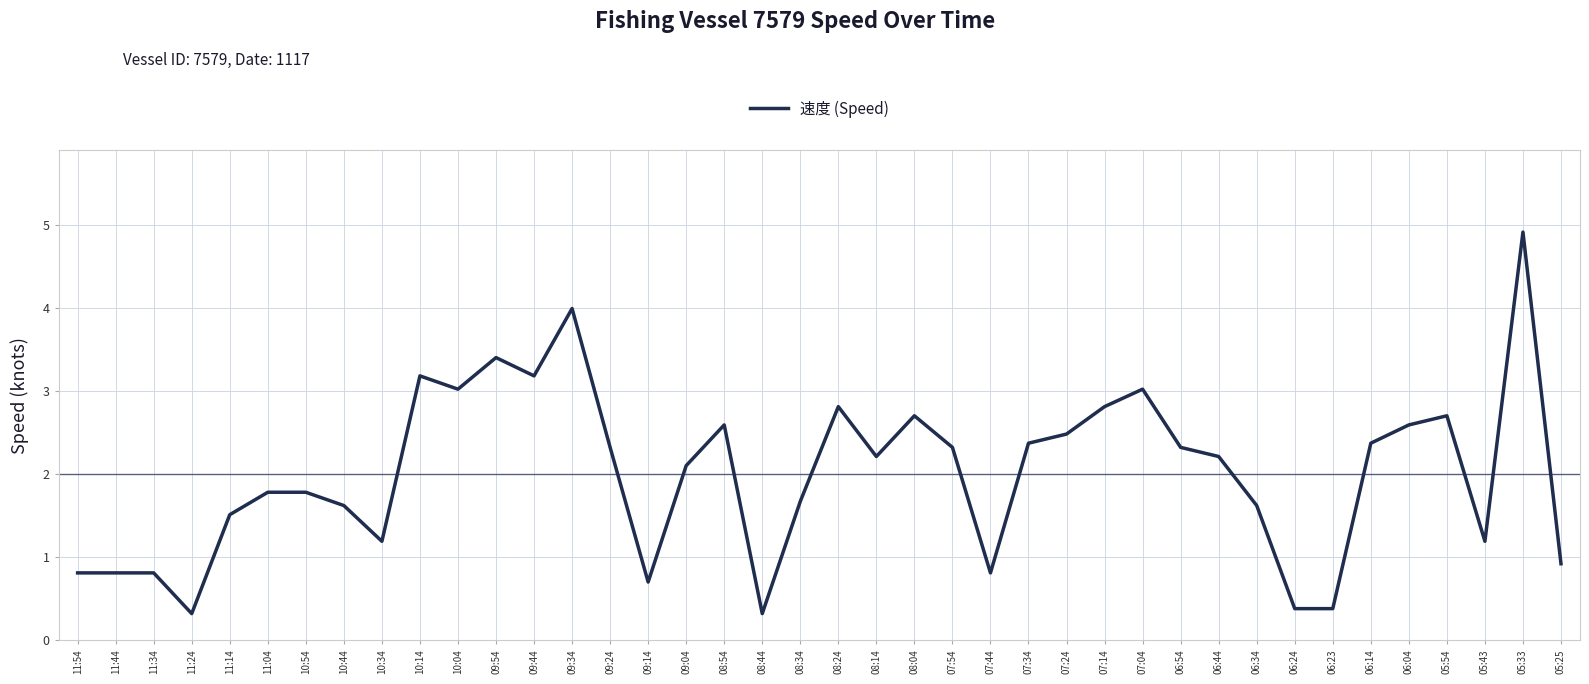

What is the smallest value displayed?

0.3